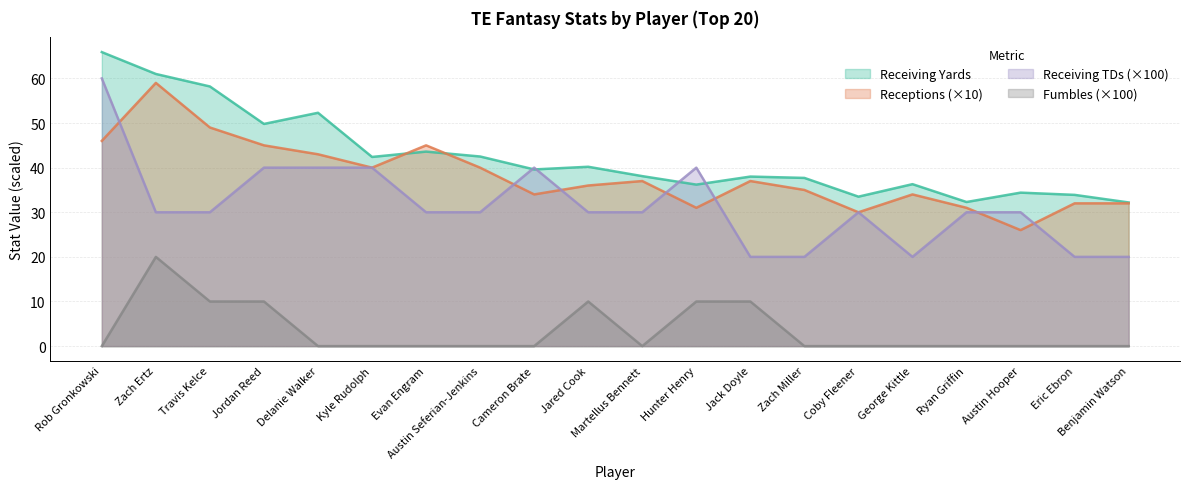

Is it true that rec_yds equals 16.3 at Benjamin Watson?

False